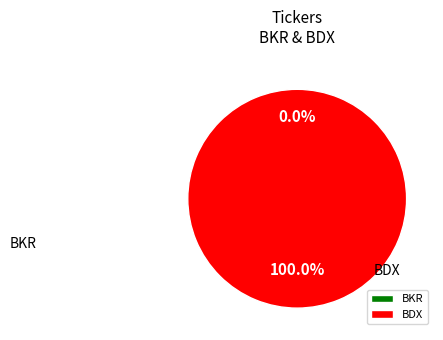

How many segments does this pie chart have?

2